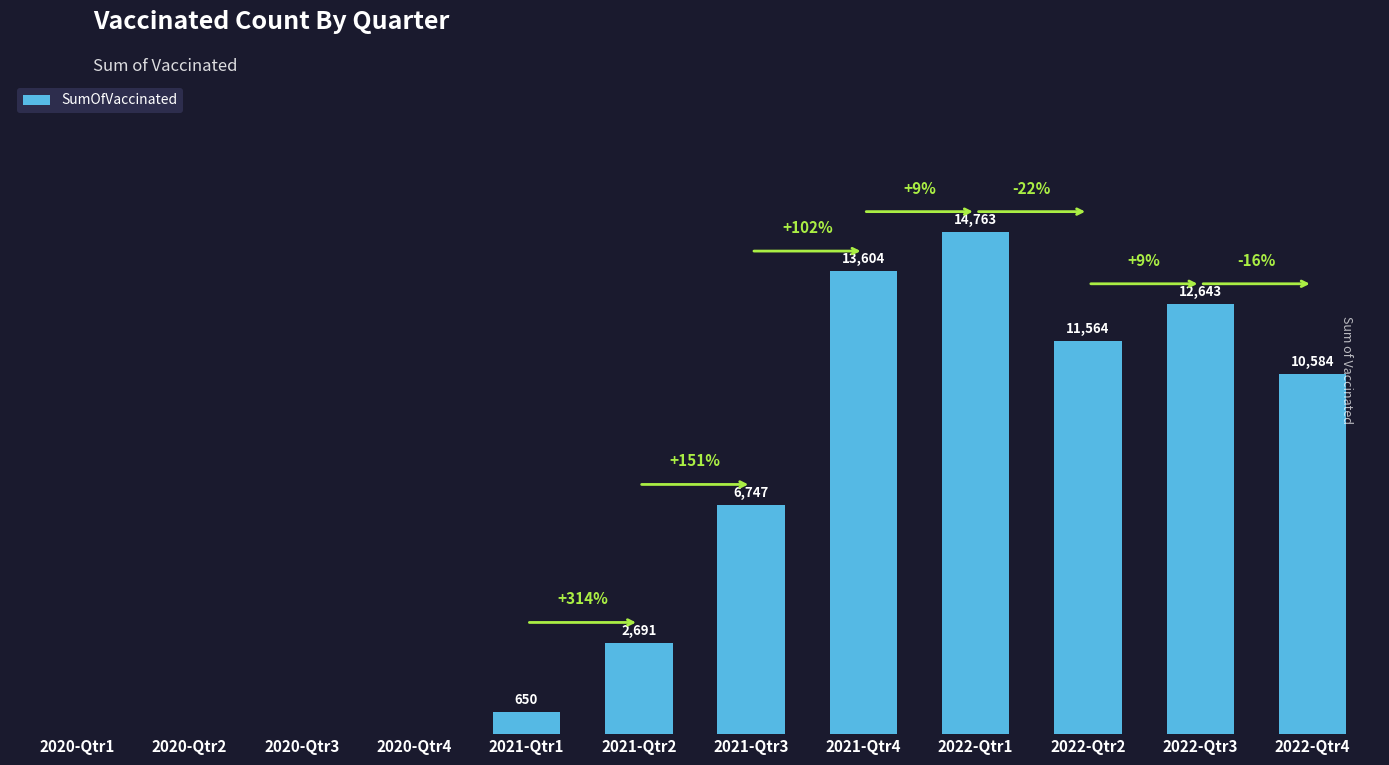

Which category has the highest value across all series?

2022-Qtr1